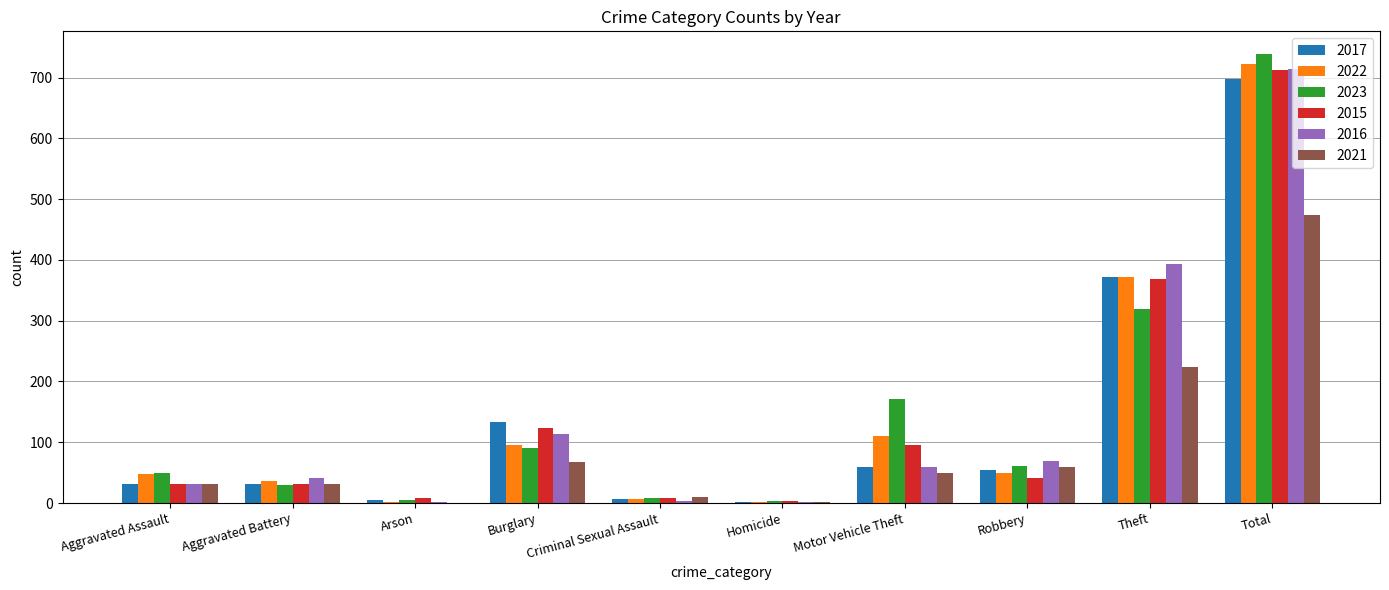

What is the total value across all series at Burglary?

622